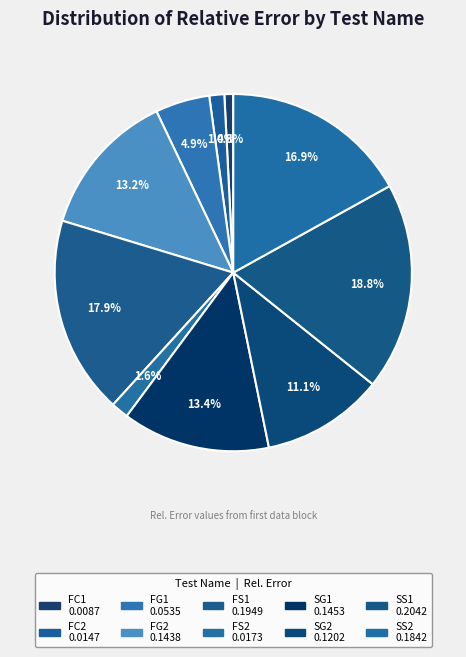

Count the number of slices in the pie.

10